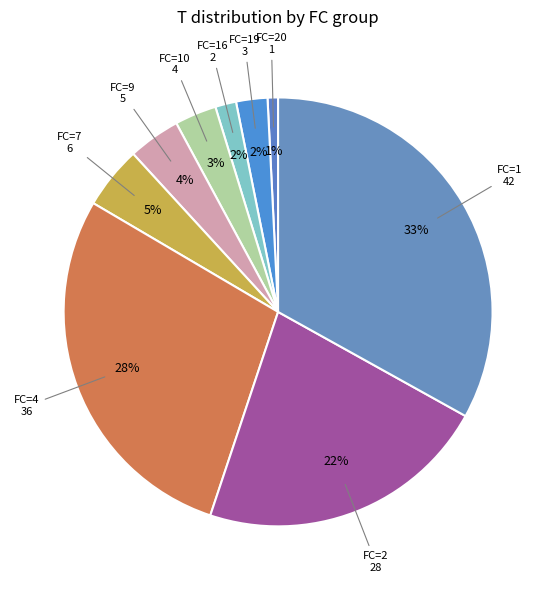

Is there a majority slice in this chart?

No